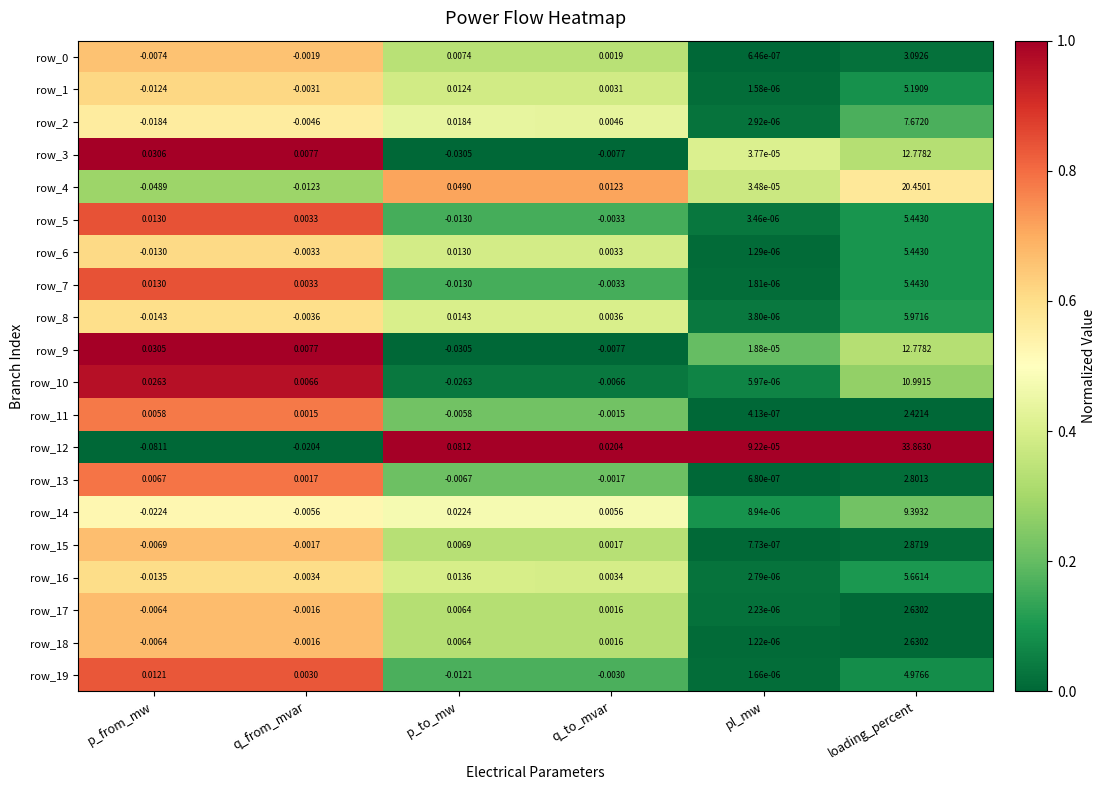

Rank the categories by row_11 value from highest to lowest.

loading_percent, p_from_mw, q_from_mvar, pl_mw, q_to_mvar, p_to_mw